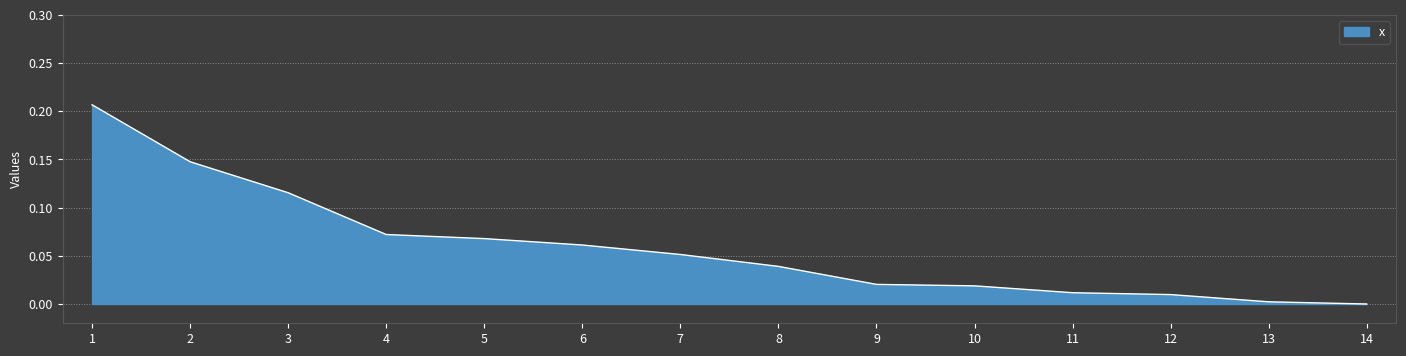

Which has a higher value, 9 or 8?

8